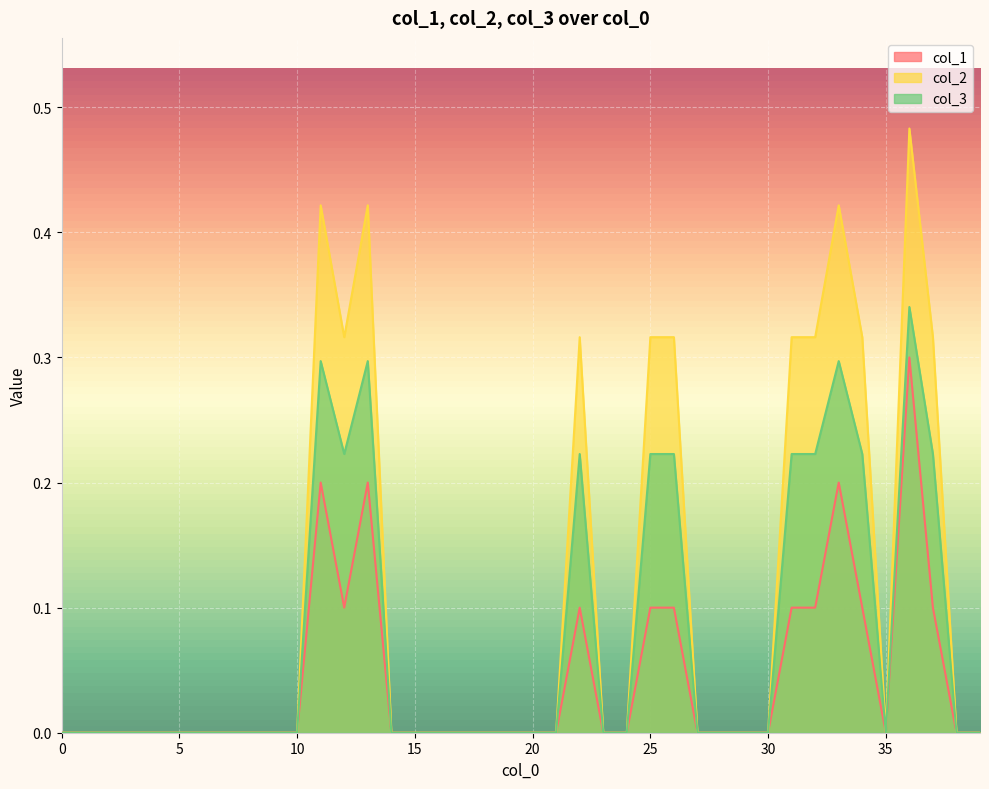

How many positive values does the col_1 series have?

12